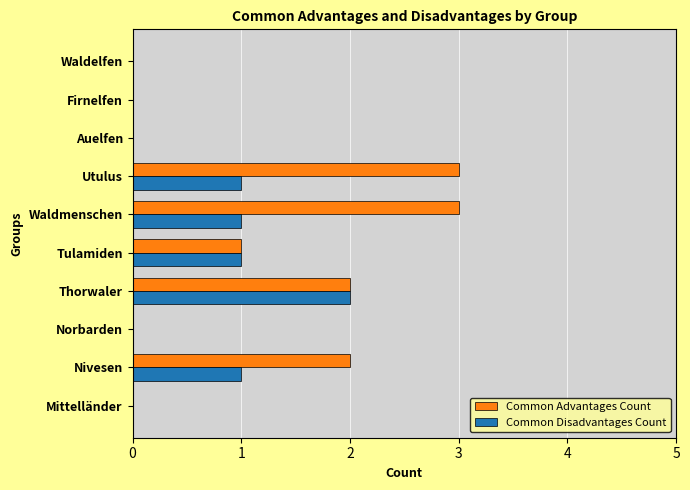

What is the highest value of the Common Advantages Count series?

3